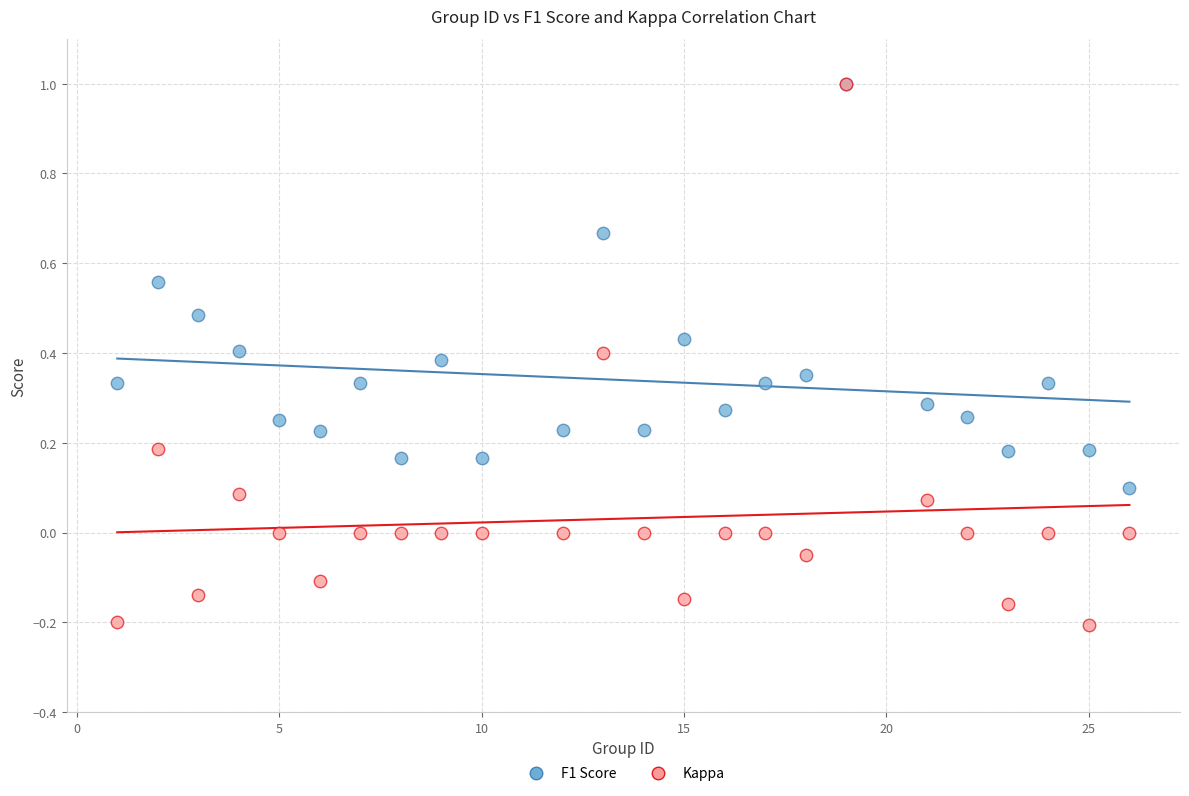

What are all the series names shown in the legend?

F1 Score, Kappa